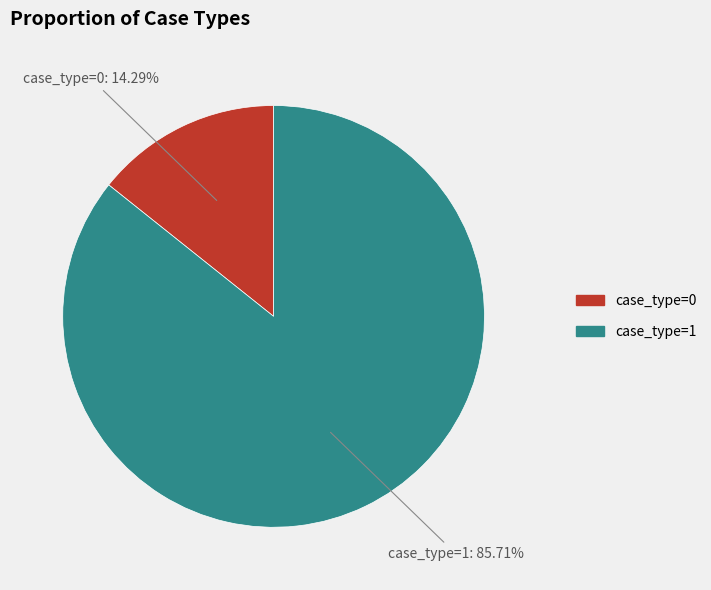

Is there a majority slice in this chart?

Yes